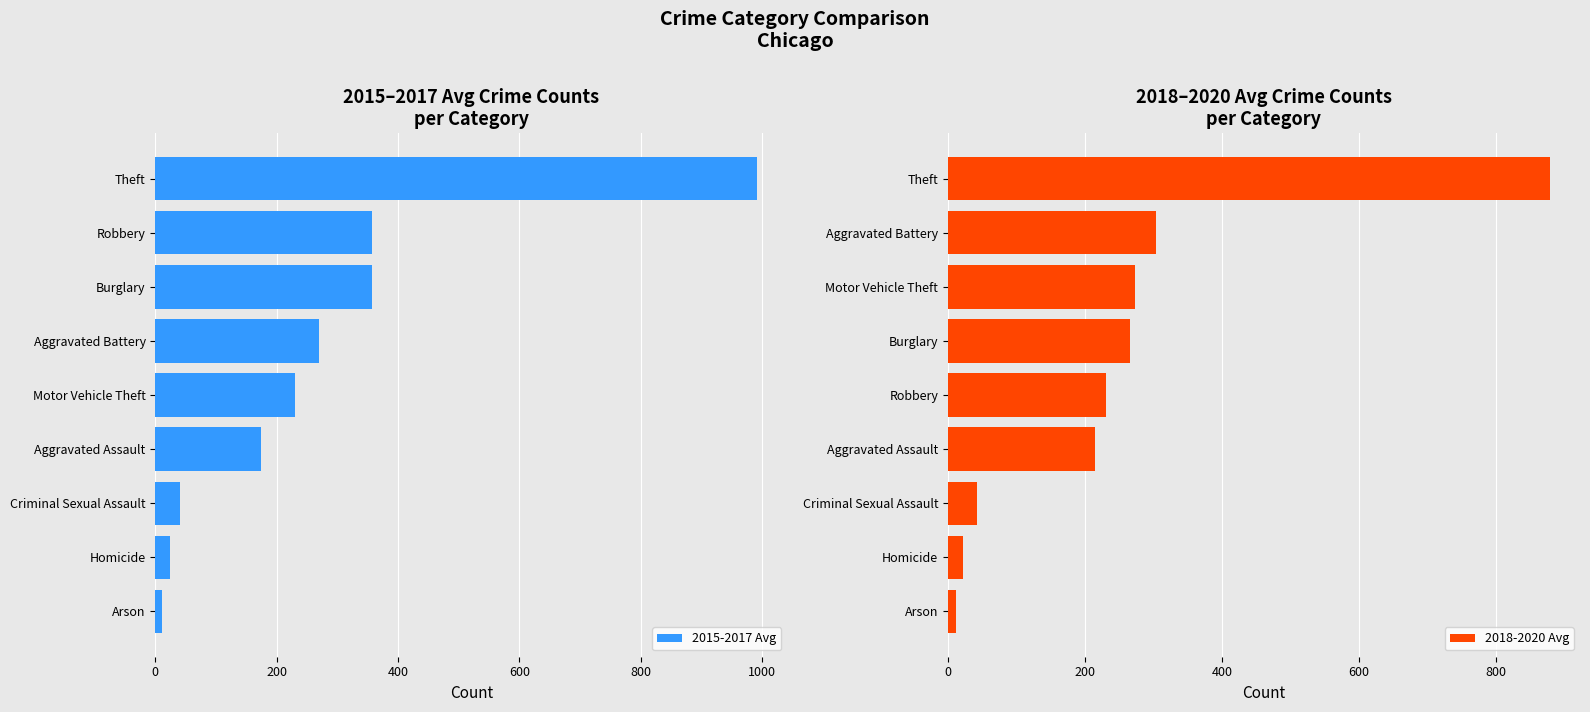

How many groups of bars are there?

9